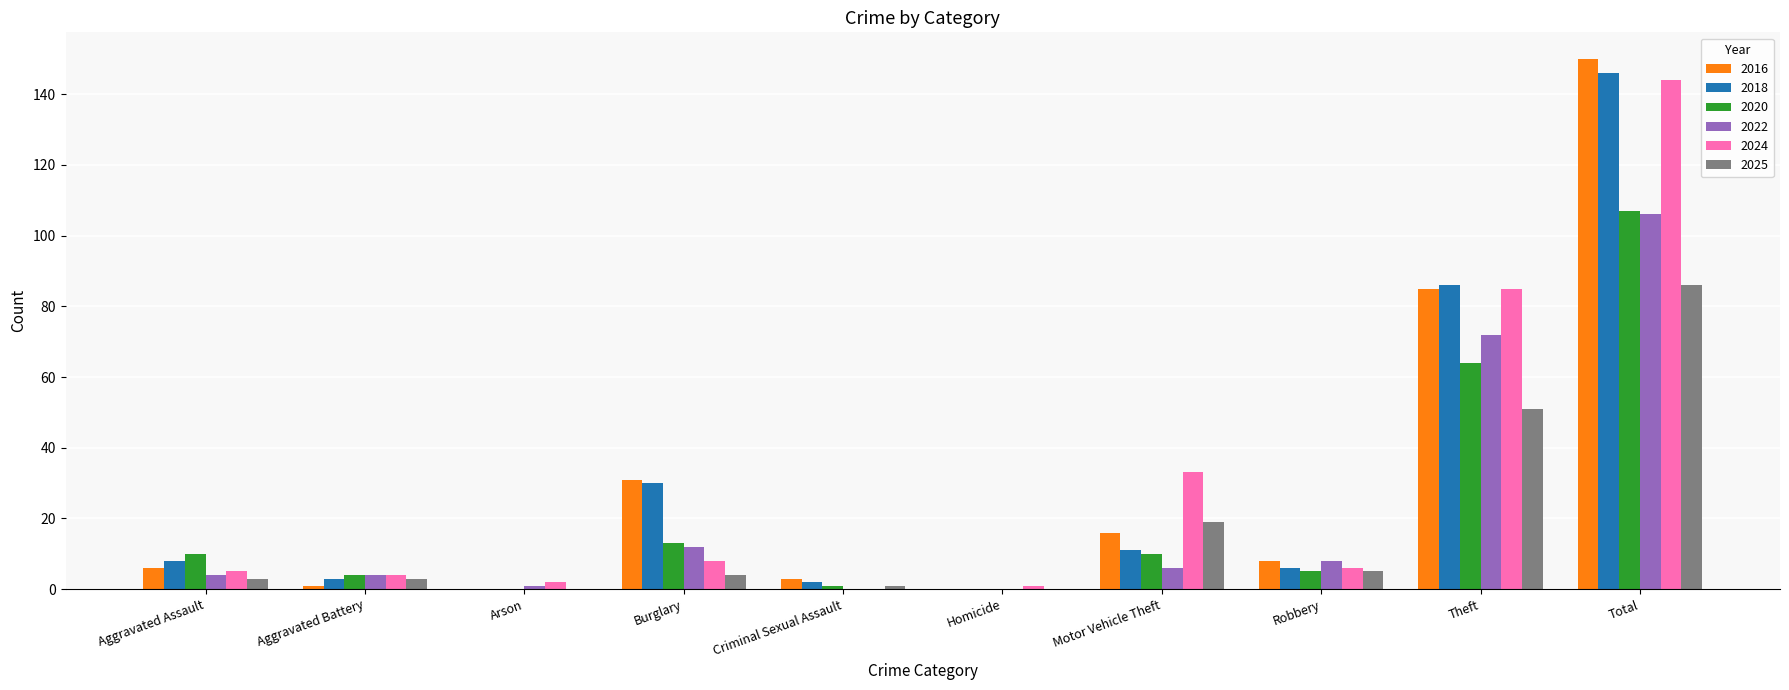

What is the sum of the 2016 values at Motor Vehicle Theft and Robbery?

24